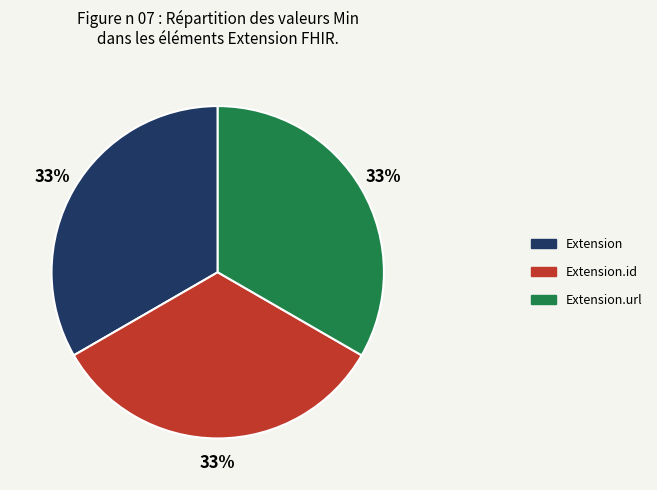

True or false: Extension accounts for 22% of the total.

False